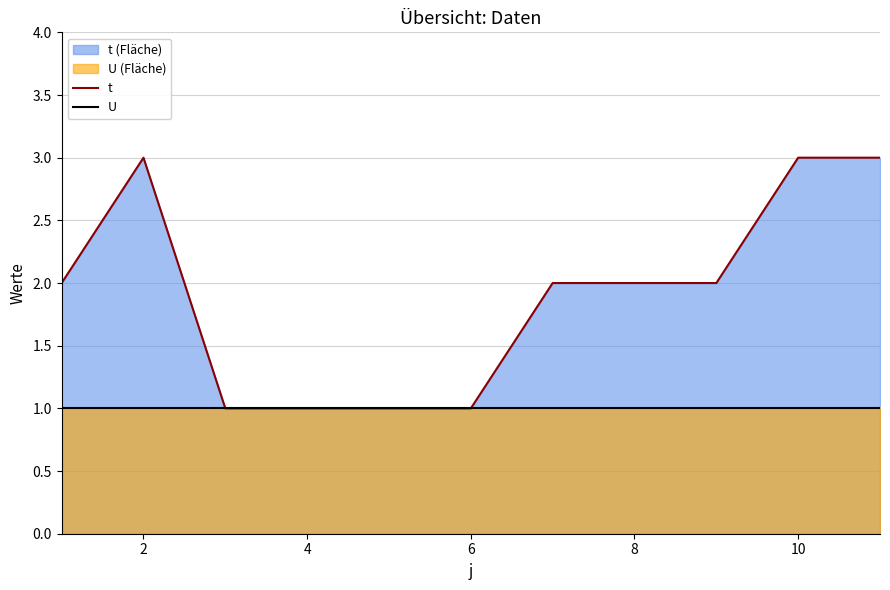

True or false: U and t cross at least once.

False